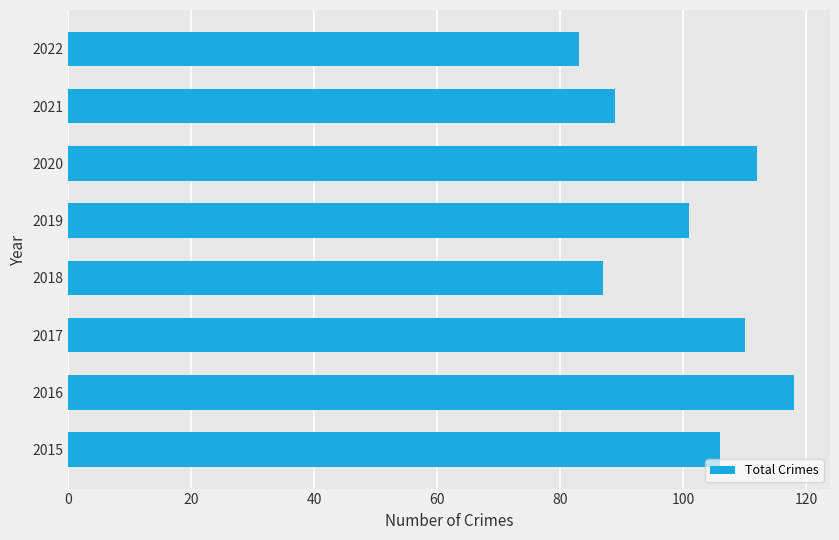

True or false: the data shows 83 at 2022.

True